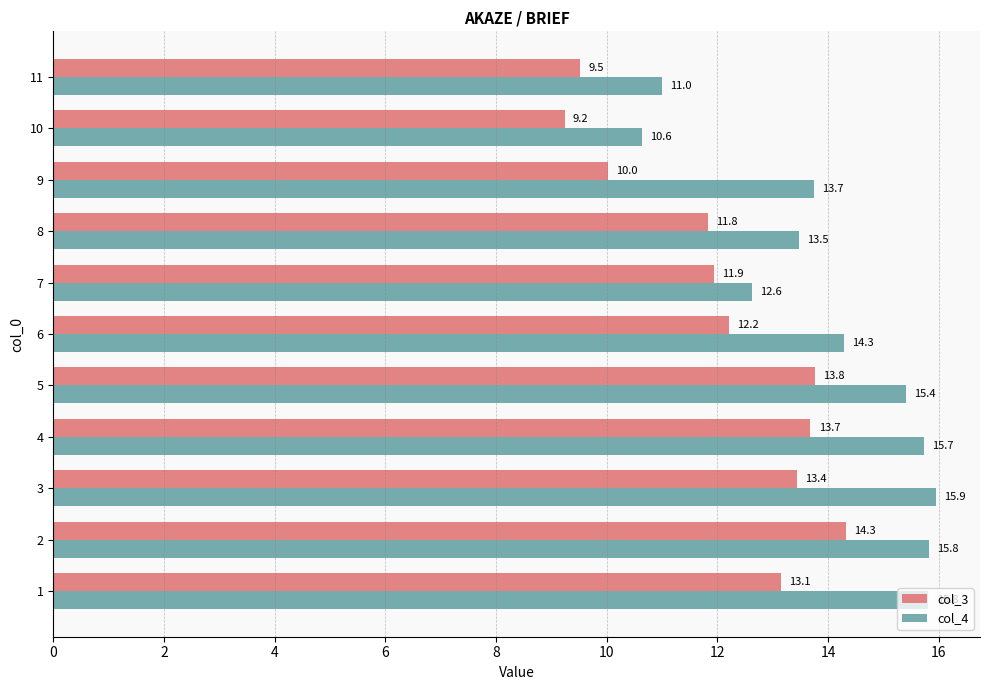

Which series has the largest range (max minus min)?

col_4